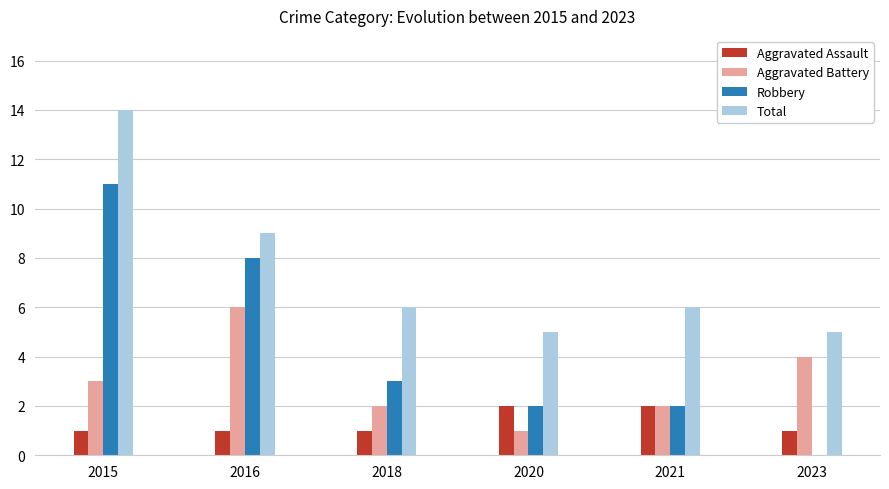

The value of Robbery at 2018 is 3. True or false?

True